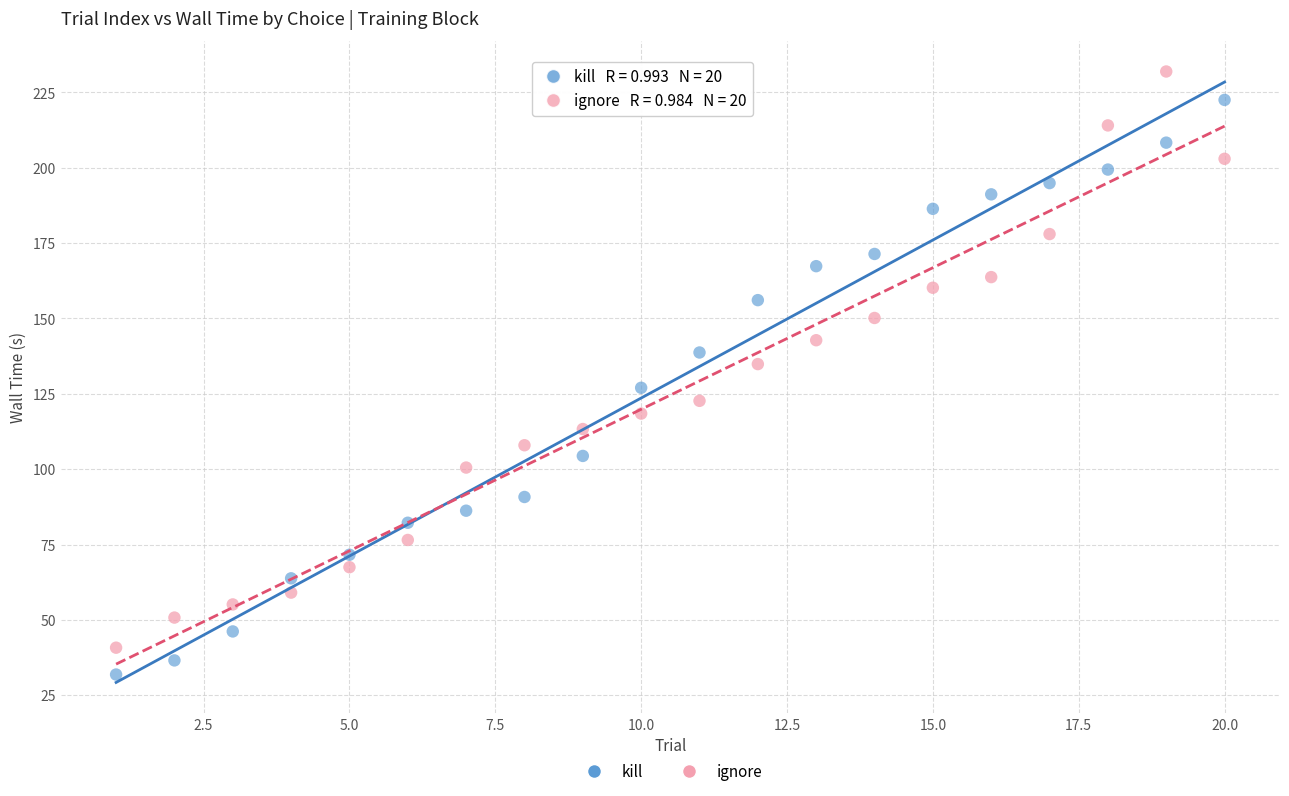

Which series reaches the minimum Y coordinate?

kill